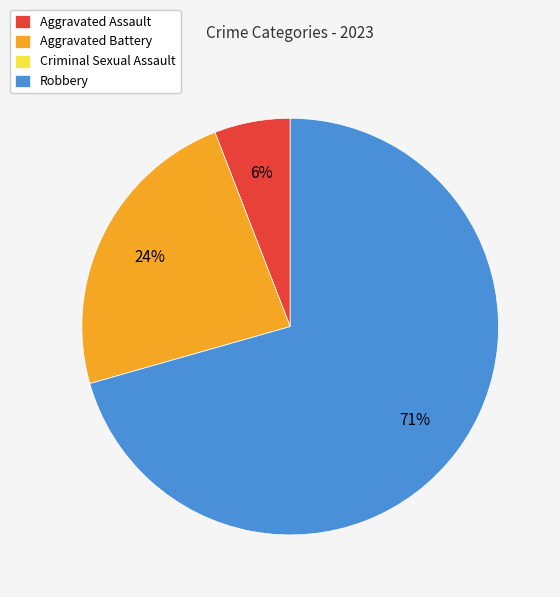

What is the largest slice in the pie chart?

Robbery